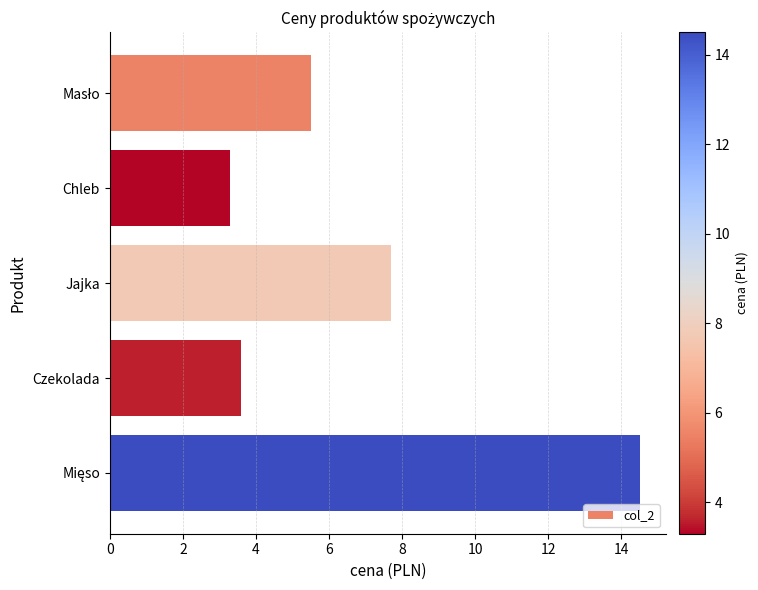

The value at Chleb is 5.9. True or false?

False